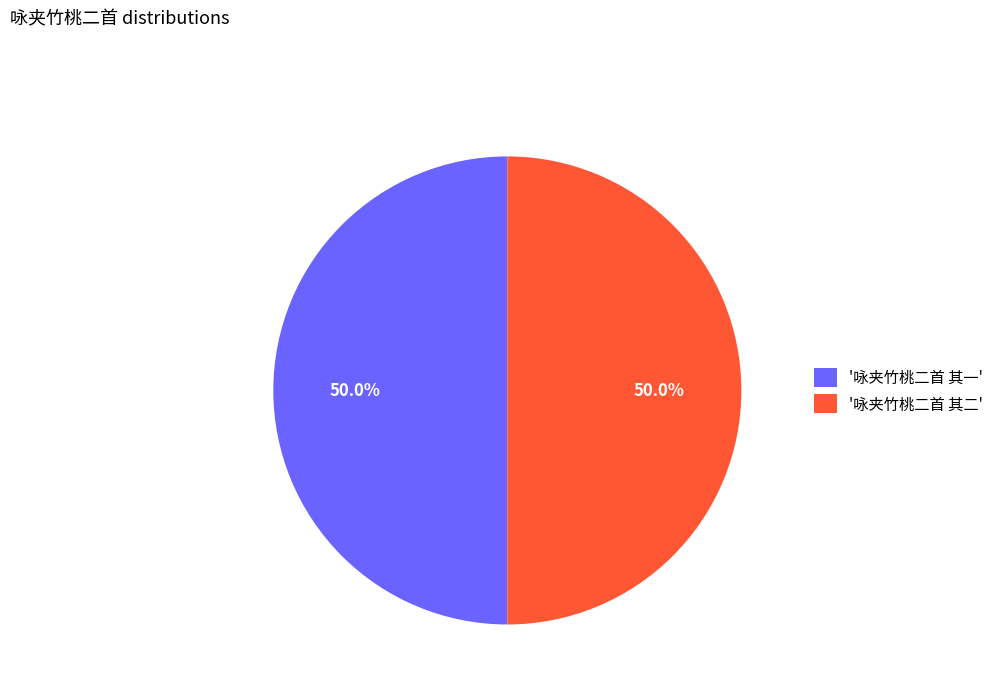

What is the ratio of the value at '咏夹竹桃二首 其二' to the value at '咏夹竹桃二首 其一'?

1.0